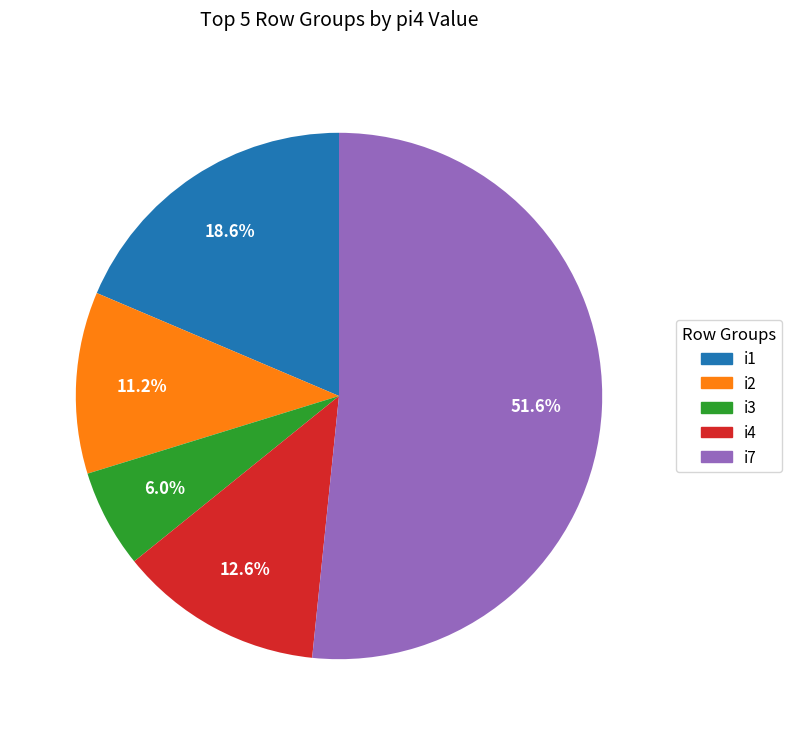

Combined, do i3 and i1 account for over 50%?

No